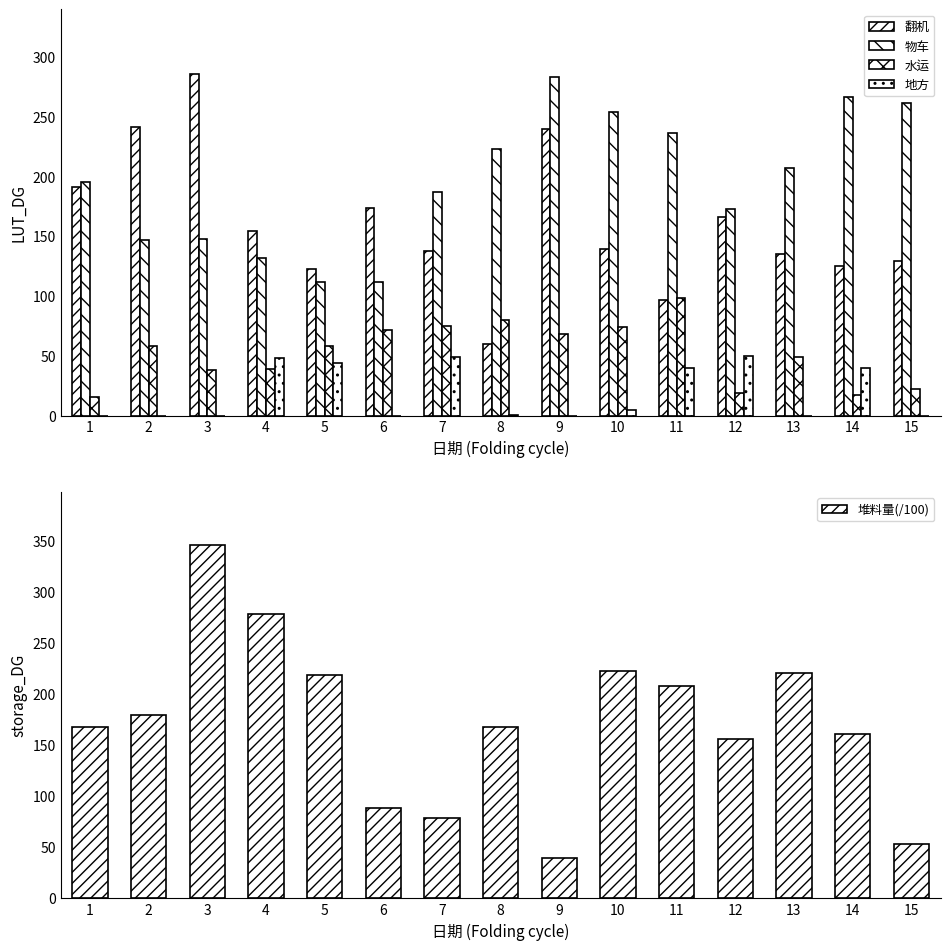

List the labels in order of 翻机 value, smallest first.

8, 11, 5, 14, 15, 13, 7, 10, 4, 12, 6, 1, 9, 2, 3